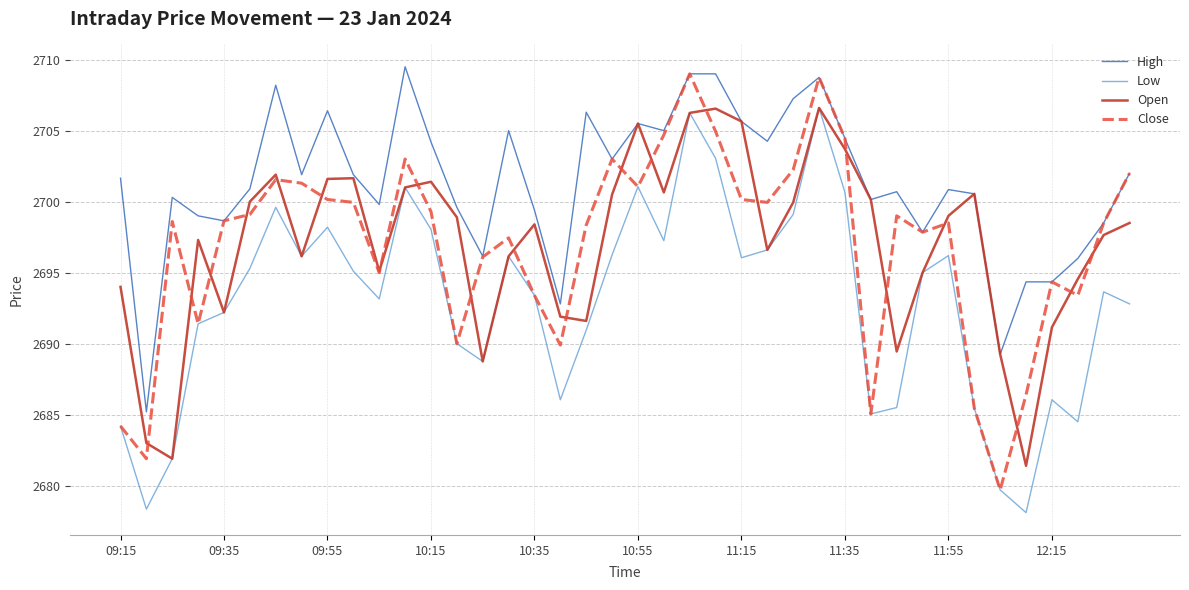

True or false: High and Low cross at least once.

False